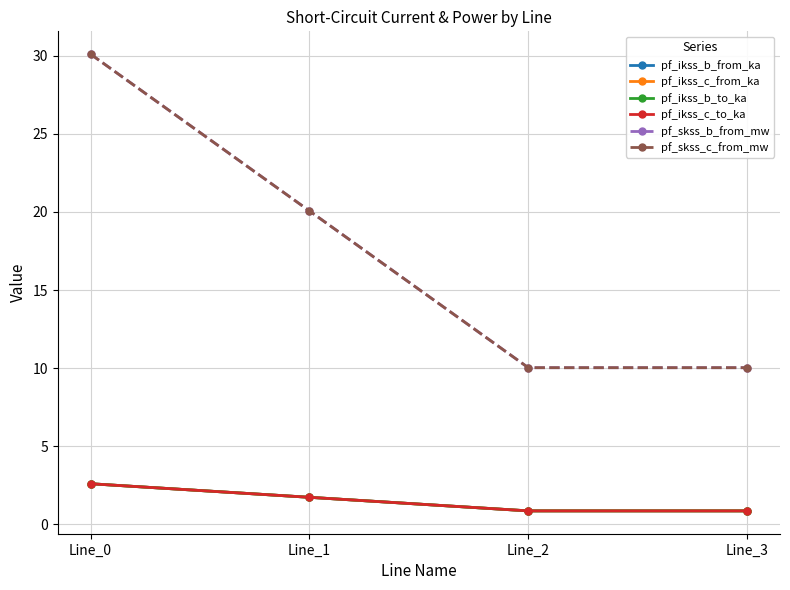

True or false: pf_skss_b_from_mw and pf_ikss_c_from_ka cross at least once.

False